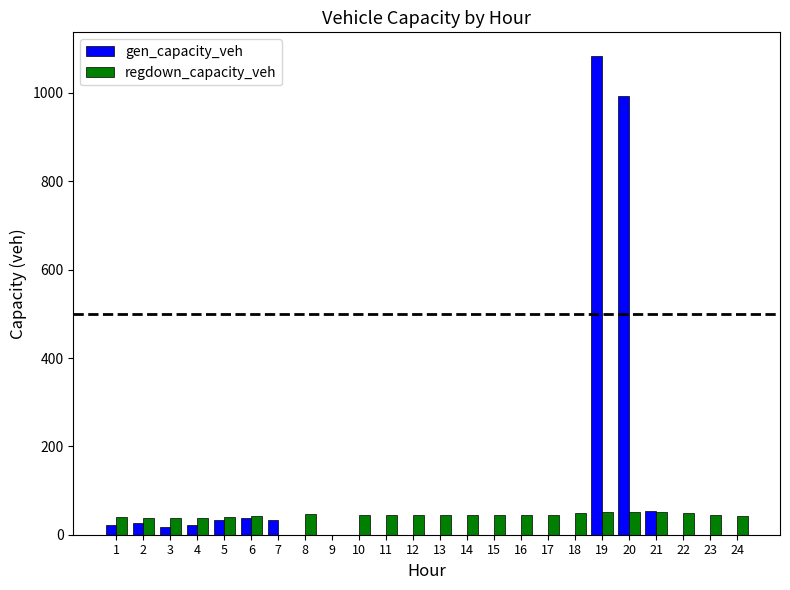

At which category is the sum across all series the highest?

19